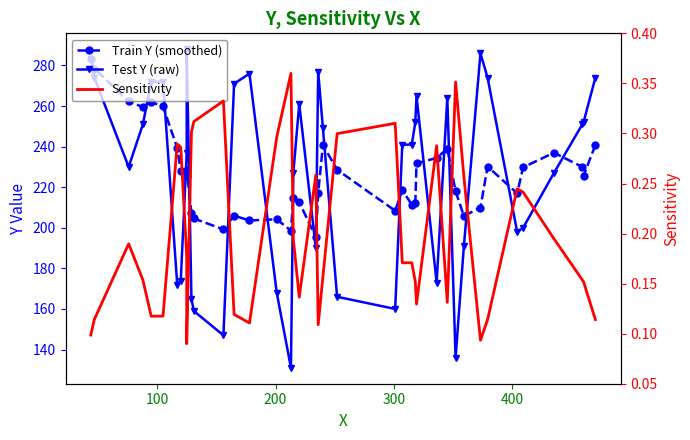

Which series has the largest total across all categories?

Train Y (smoothed)